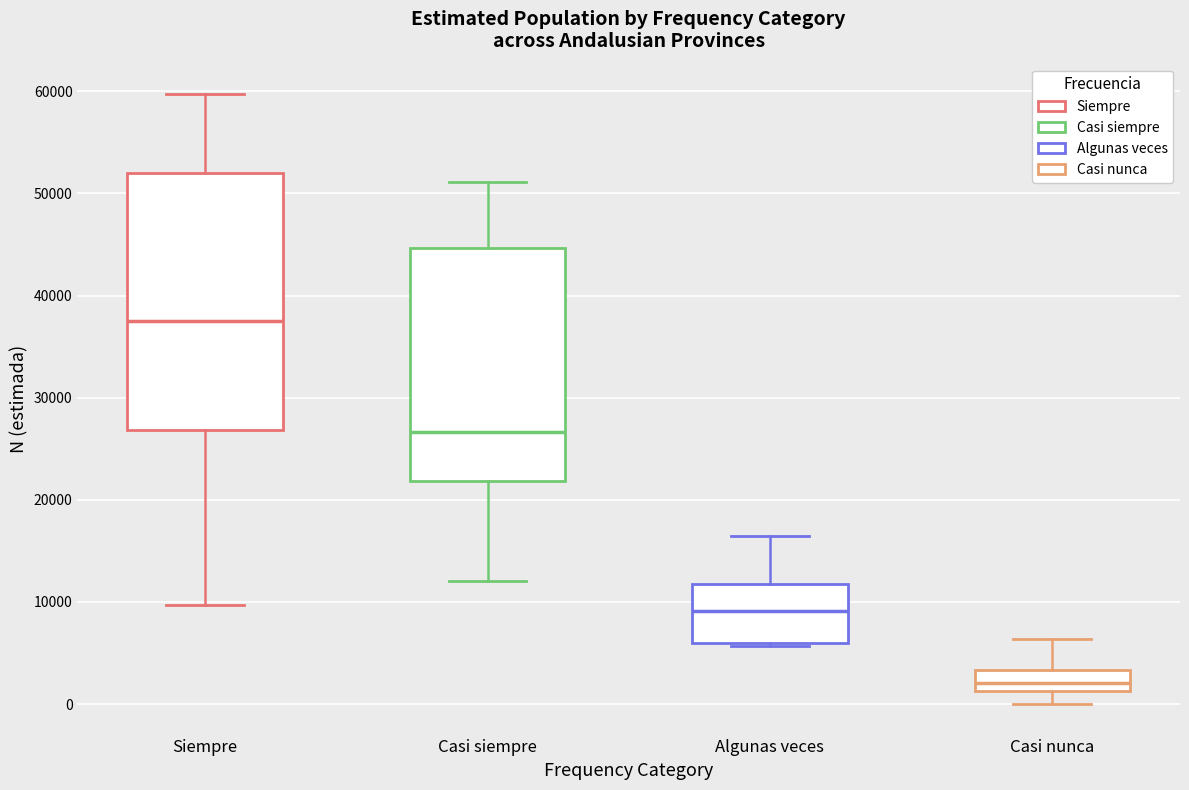

Comparing the boxes themselves (not the whiskers), which one is the tallest?

Siempre